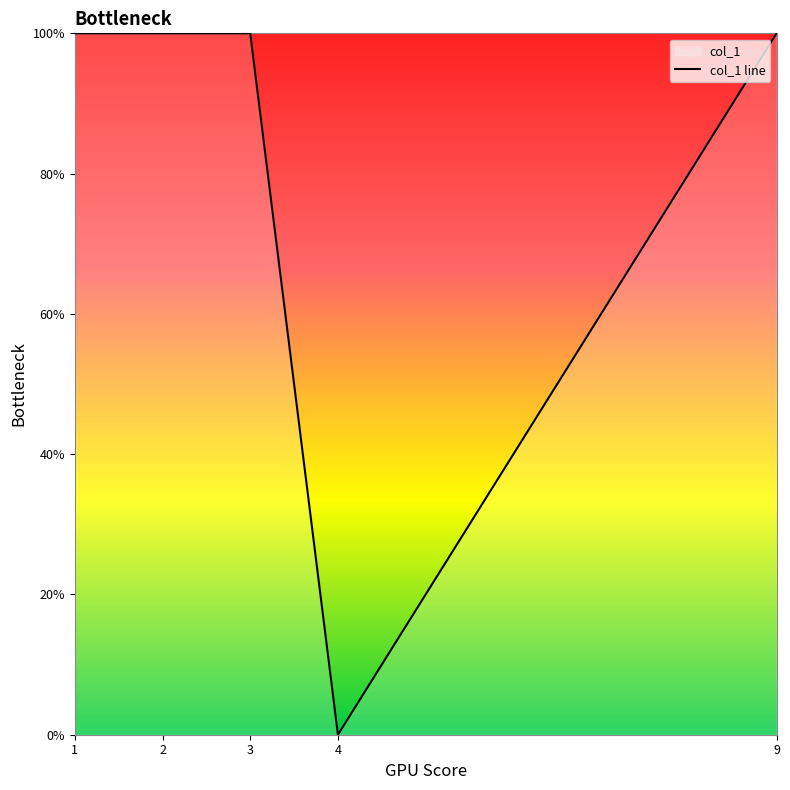

List the labels in order of value, smallest first.

4, 9, 2, 3, 1